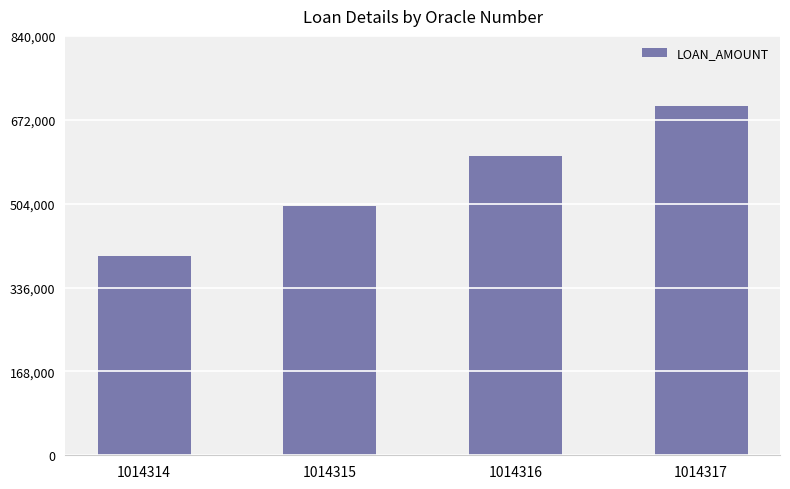

Reading right to left, what are all the values shown in this chart?

700000	600000	500000	400000